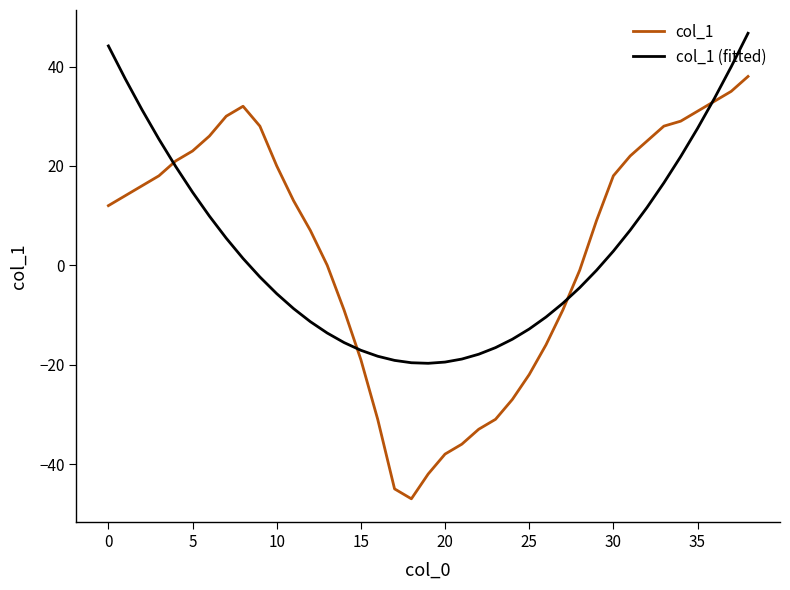

Count the number of categories in the chart.

39